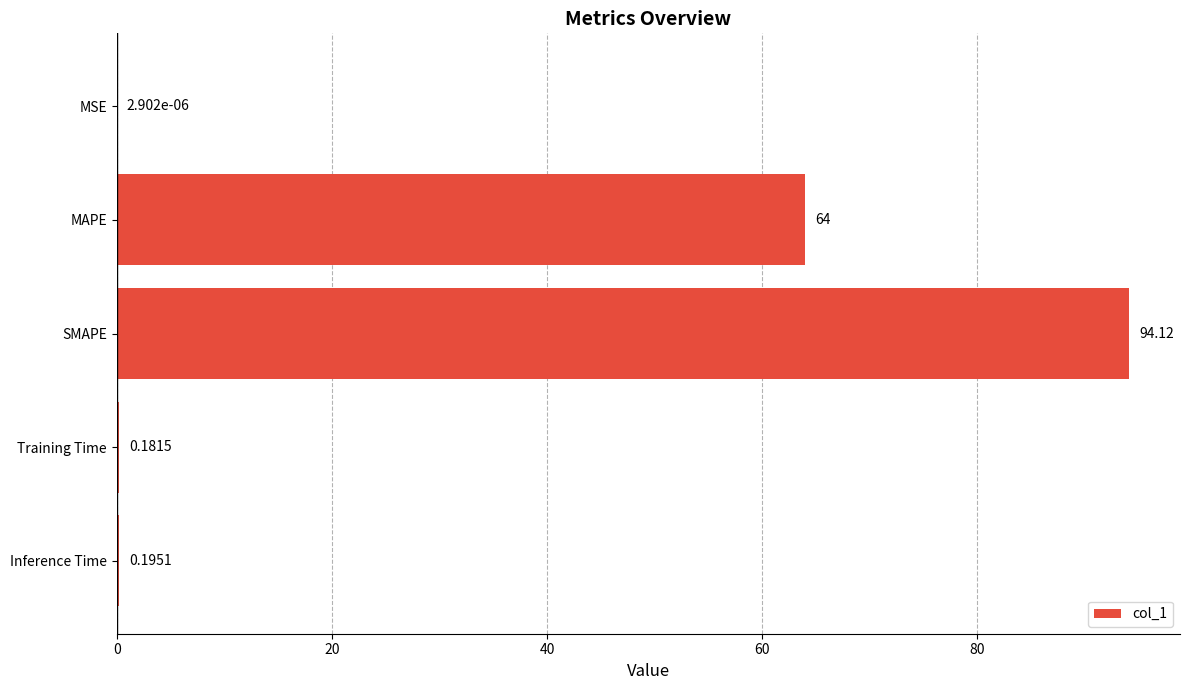

Count the number of categories in the chart.

5